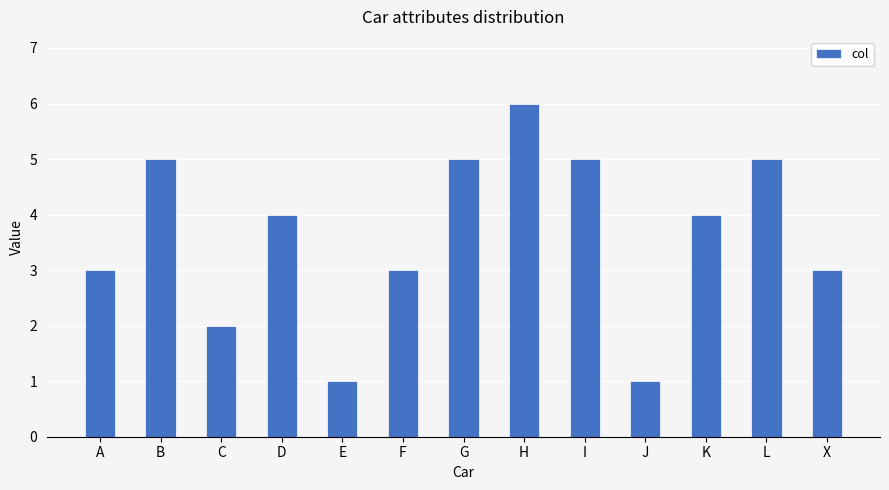

What is the sum of the values at D and A?

7